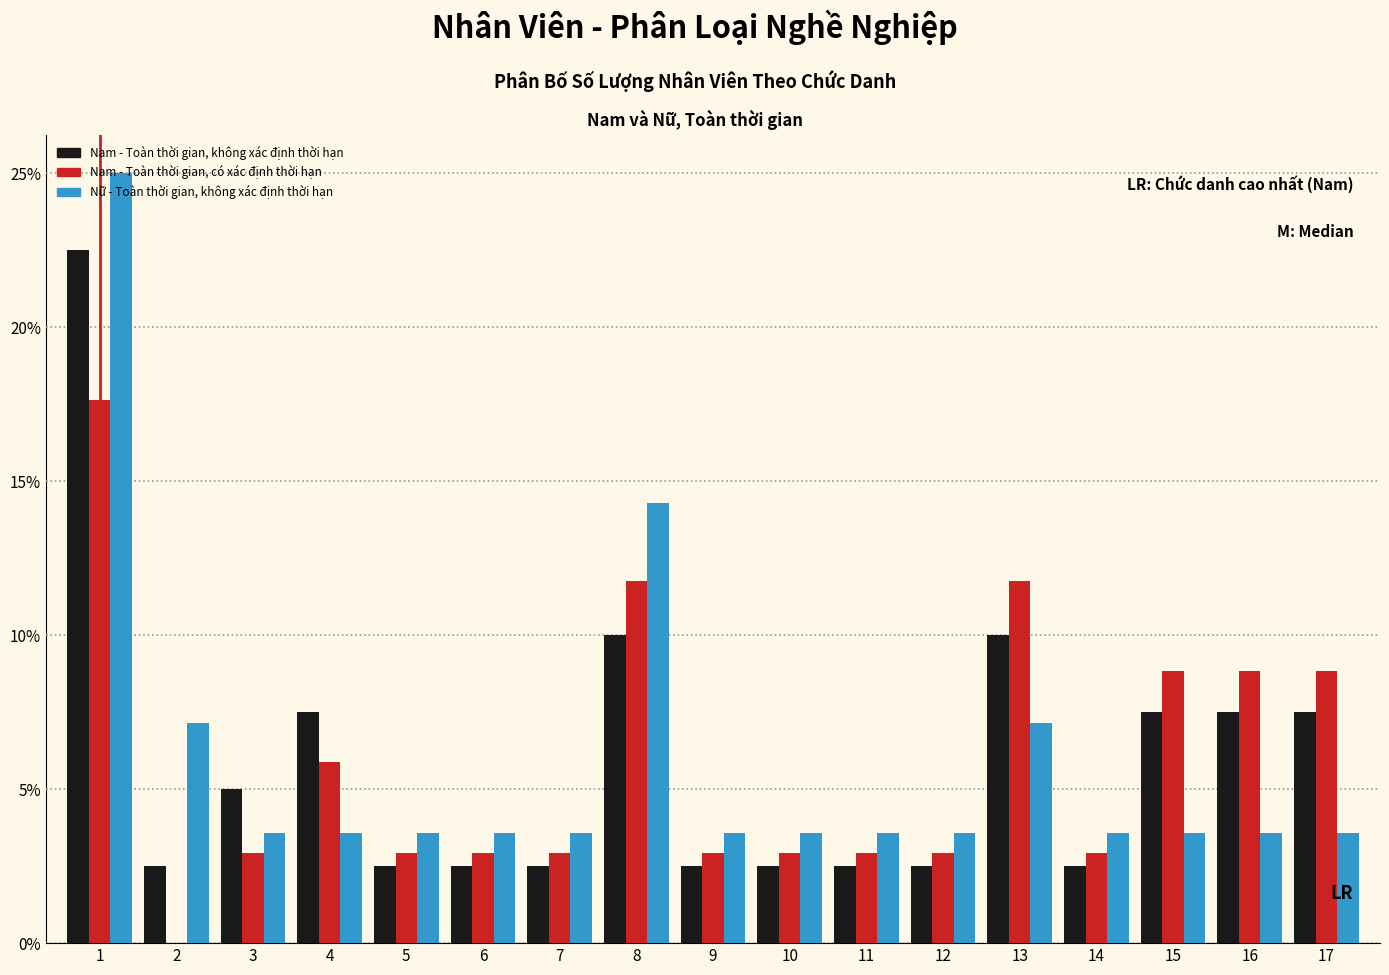

The Nam - Toàn thời gian, có xác định thời hạn series shows 8.8 at 15. True or false?

True